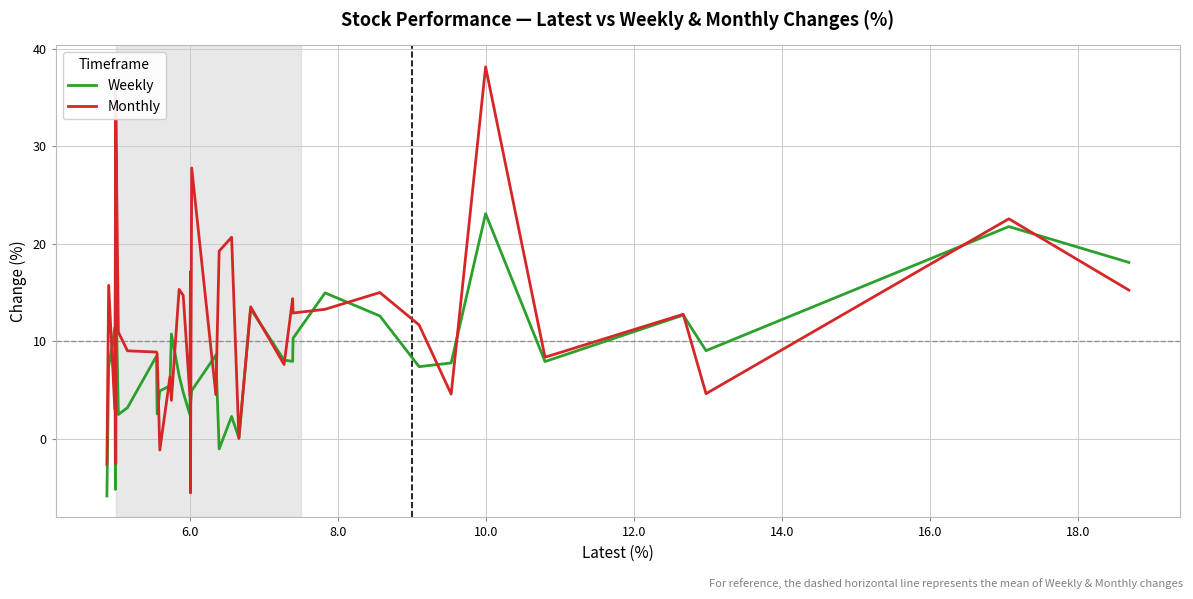

Rank the series by their maximum value, from highest to lowest.

Monthly, Weekly